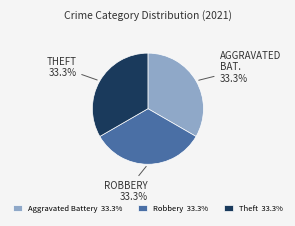

Combined, do Theft 33.3% and Robbery 33.3% account for over 50%?

Yes